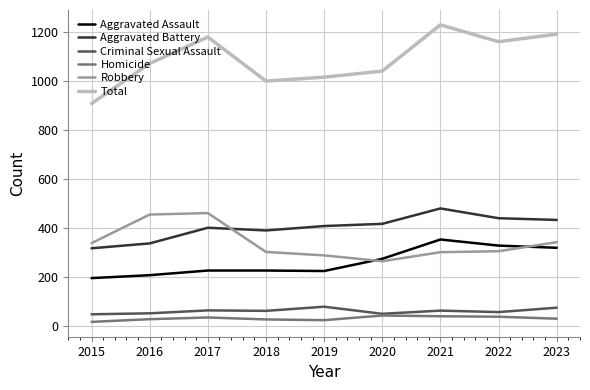

True or false: Total and Homicide intersect in this chart.

False